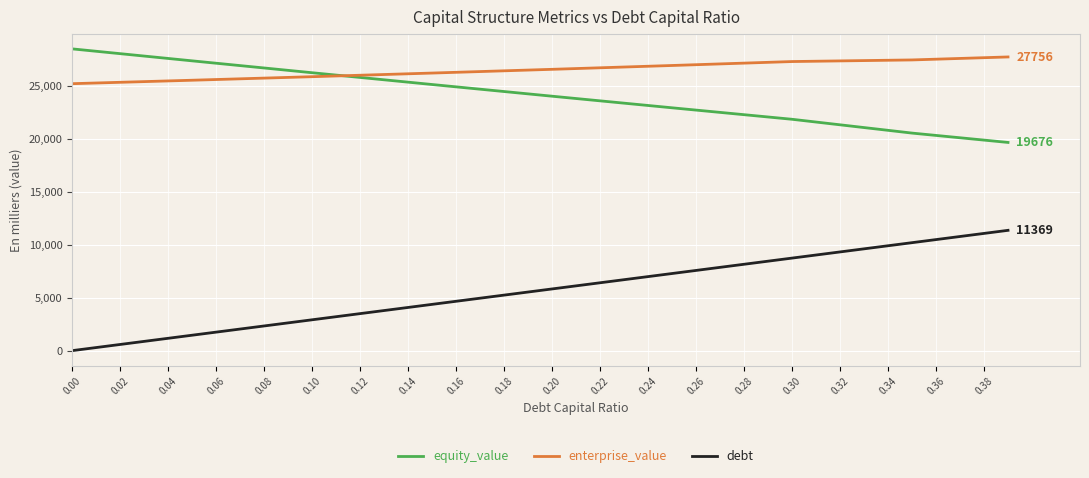

Which series has the largest range (max minus min)?

debt